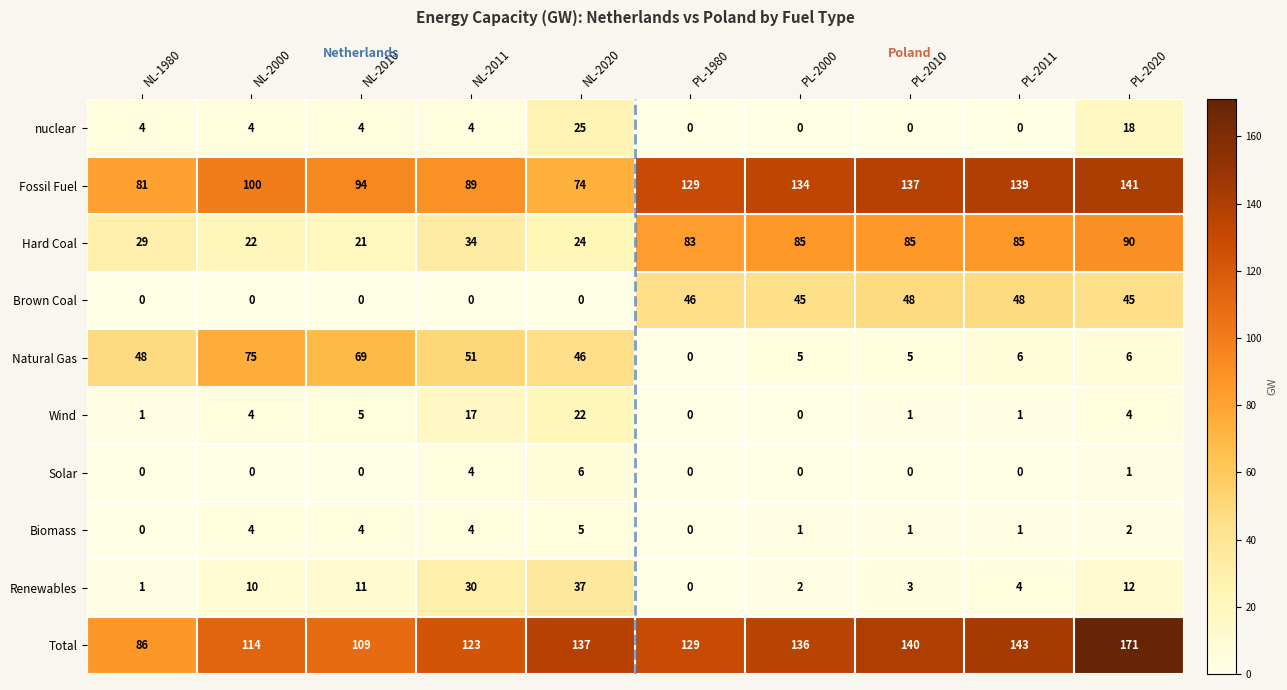

Which label corresponds to the largest value in the chart?

PL-2020